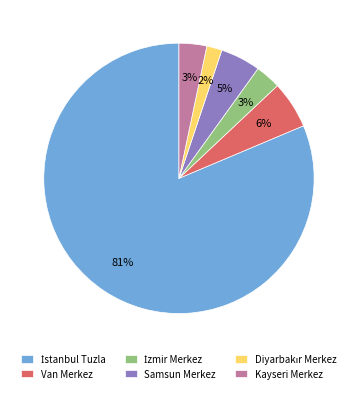

What percentage is the Kayseri Merkez slice, to the nearest percent?

3%